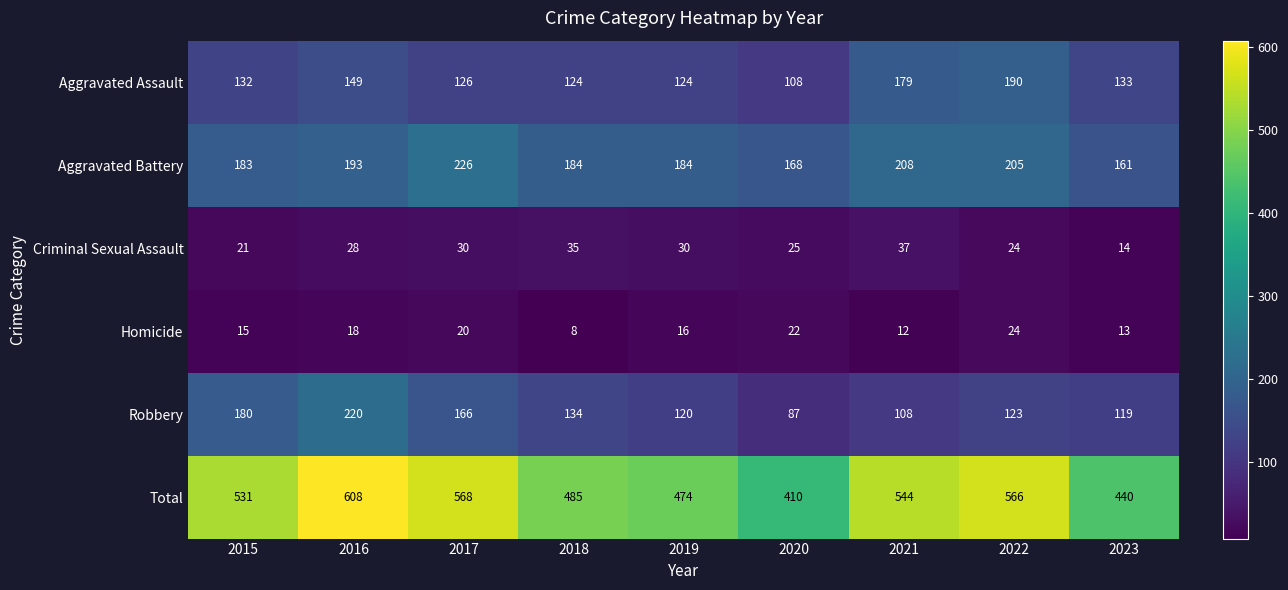

What is the sum of the Robbery values at 2018 and 2022?

257